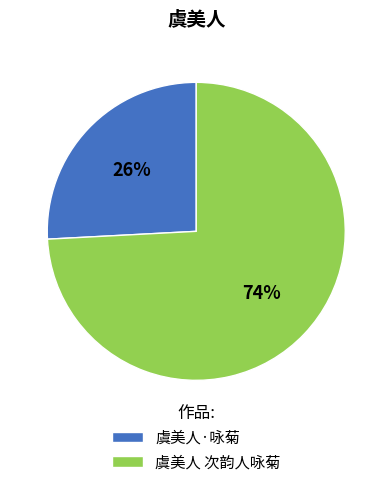

Count the number of slices in the pie.

2